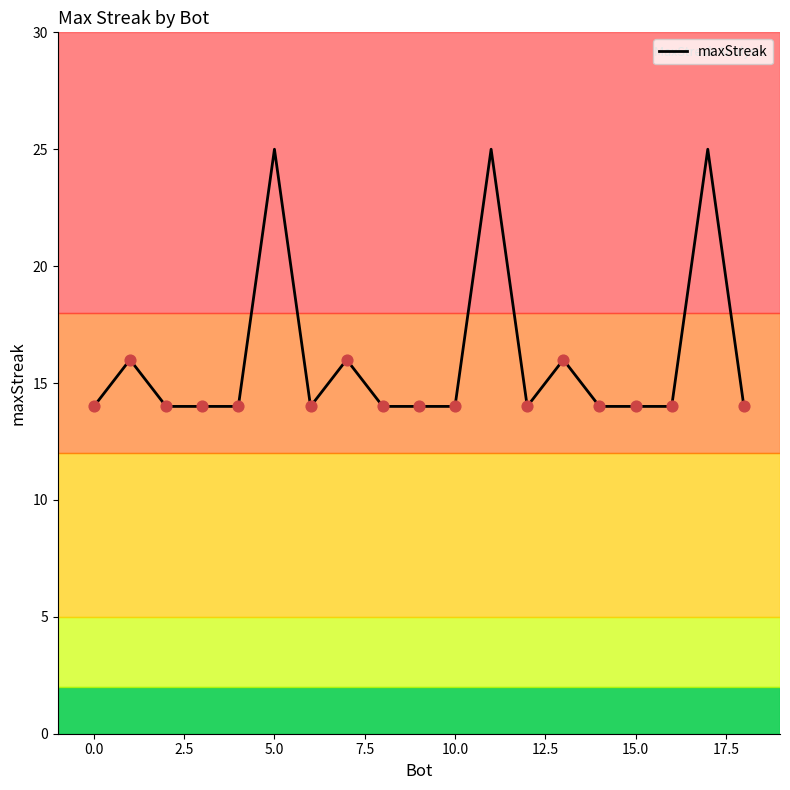

What is the greatest value displayed?

25